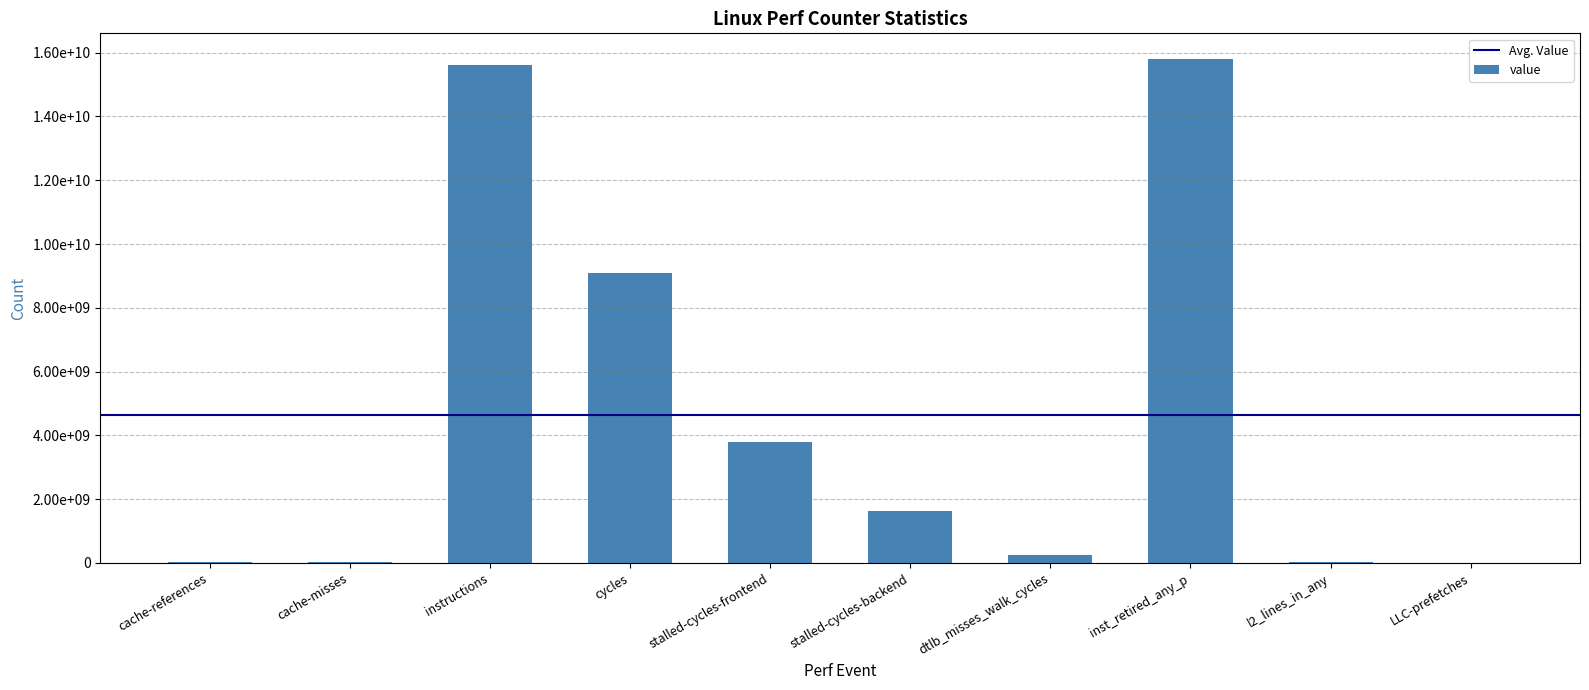

Are the bars horizontal?

No